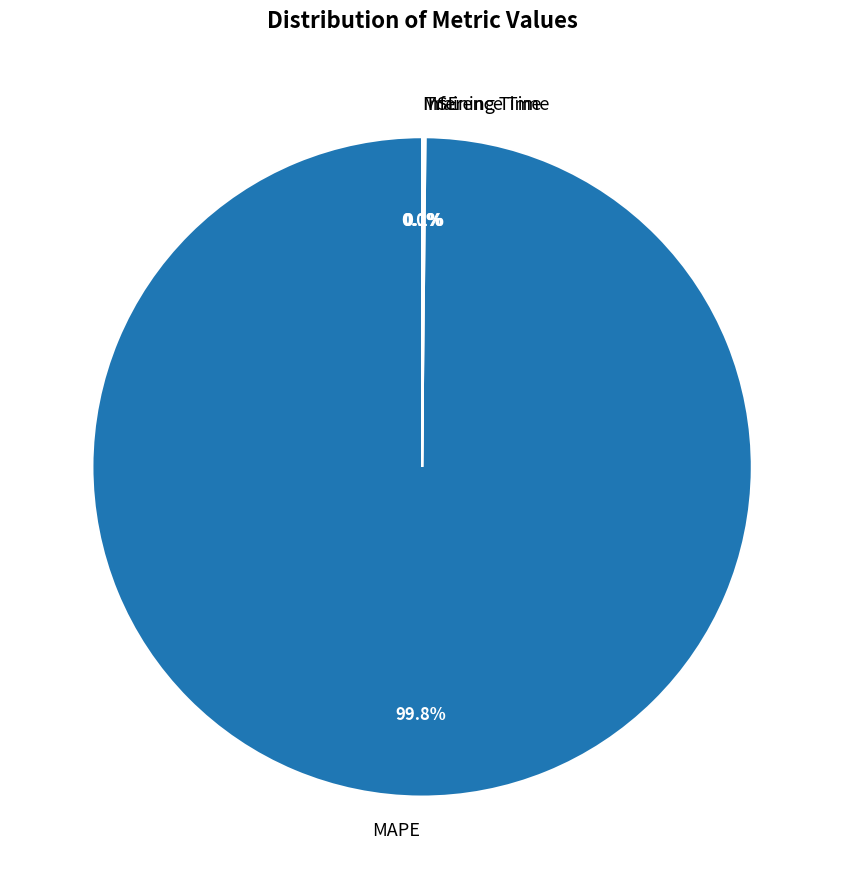

What is the largest slice in the pie chart?

MAPE